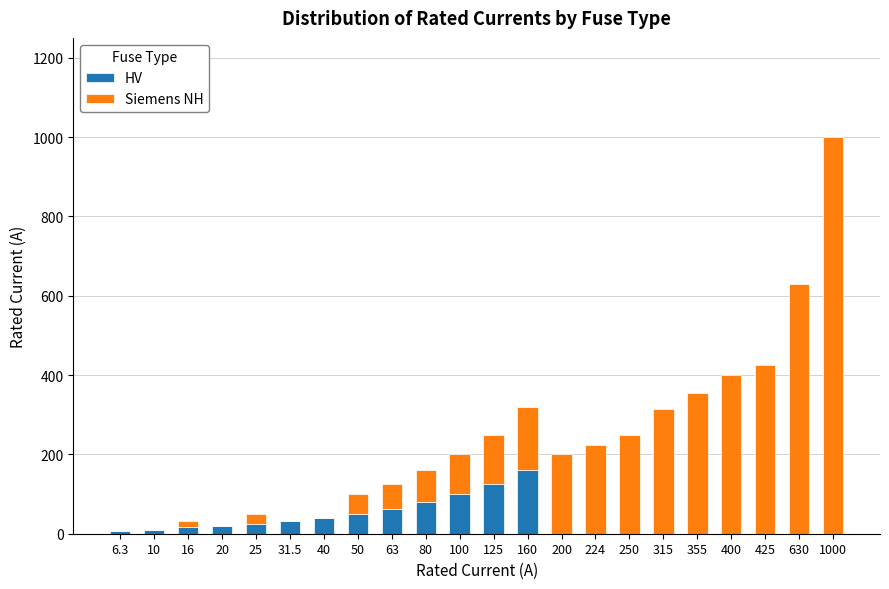

What is the total value across all series at 50?

100.0